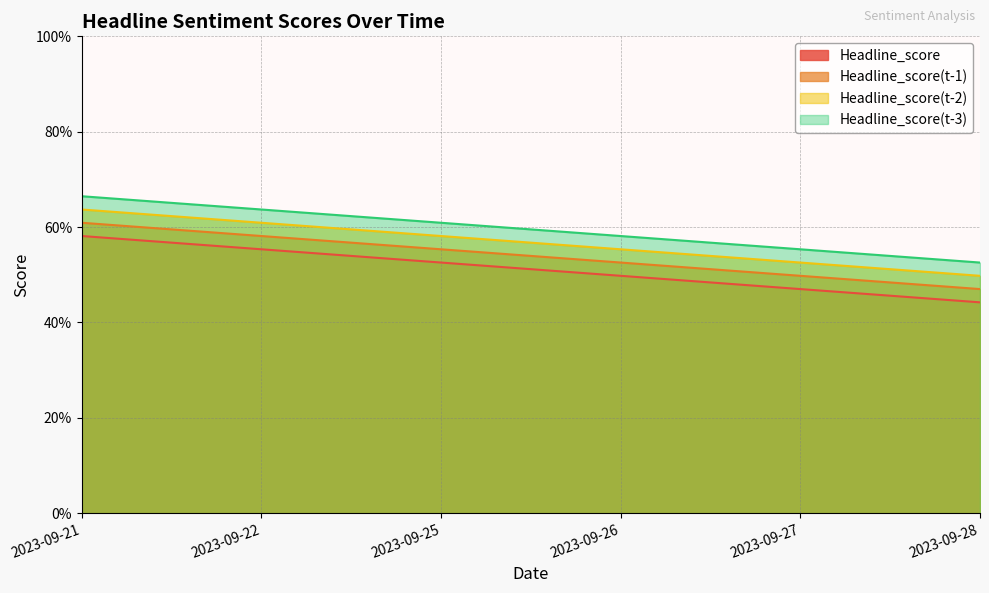

Reading left to right, extract all data points from this chart.

Headline_score: 2023-09-21=0.6	2023-09-22=0.6	2023-09-25=0.5	2023-09-26=0.5	2023-09-27=0.5	2023-09-28=0.4
Headline_score(t-1): 2023-09-21=0.6	2023-09-22=0.6	2023-09-25=0.6	2023-09-26=0.5	2023-09-27=0.5	2023-09-28=0.5
Headline_score(t-2): 2023-09-21=0.6	2023-09-22=0.6	2023-09-25=0.6	2023-09-26=0.6	2023-09-27=0.5	2023-09-28=0.5
Headline_score(t-3): 2023-09-21=0.7	2023-09-22=0.6	2023-09-25=0.6	2023-09-26=0.6	2023-09-27=0.6	2023-09-28=0.5